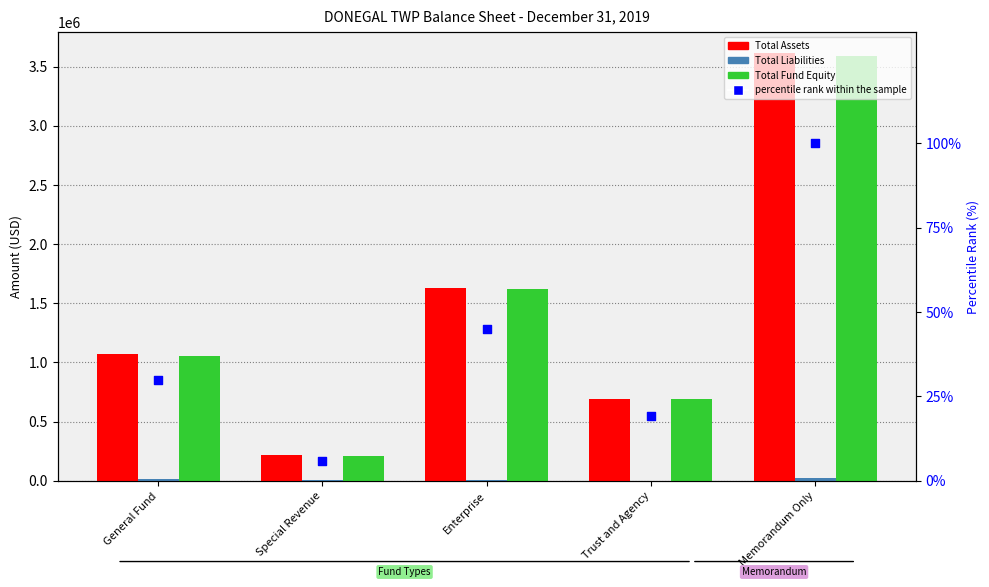

At which category is the sum across all series the highest?

Memorandum Only